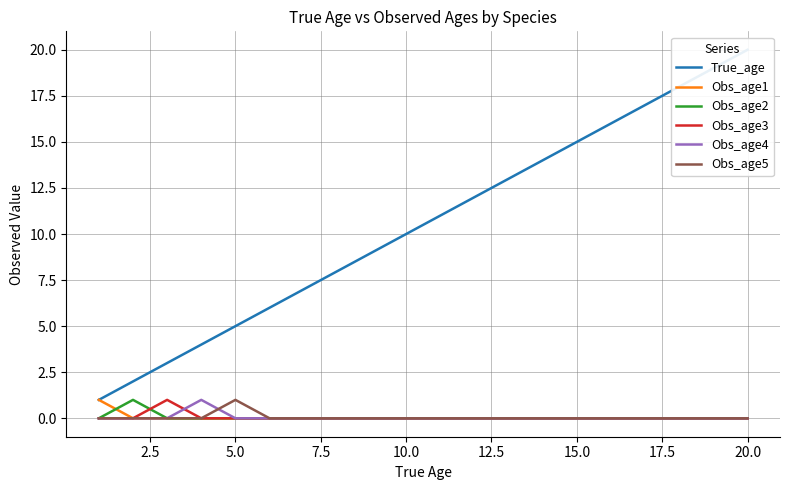

True or false: Obs_age2 has a value of -1 at 10.0.

False